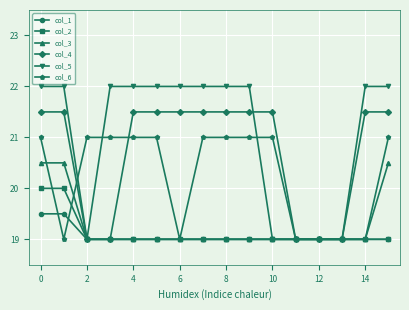

What is the value of the col_2 point at the 5th from the left?

19.0